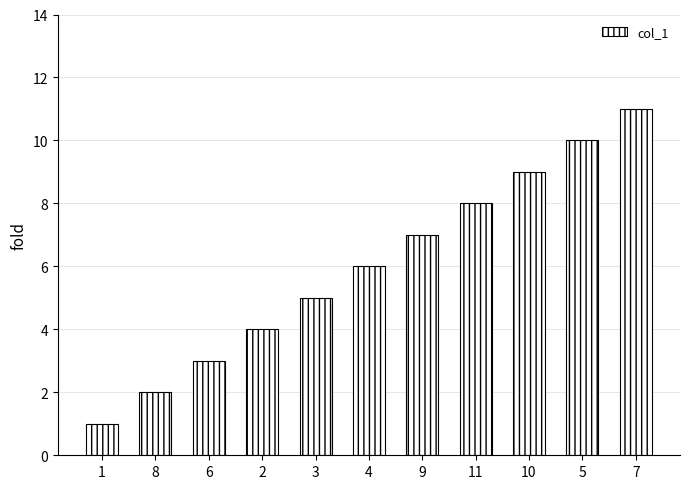

Approximately how many times larger is the value at 5 compared to 10?

1.1